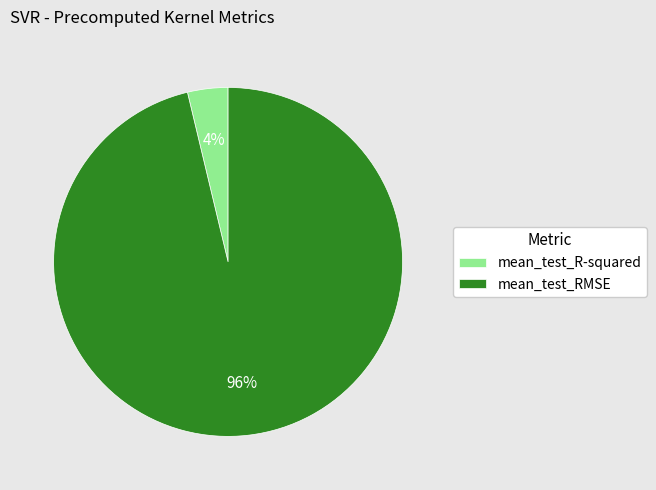

The mean_test_RMSE slice represents 96% of the pie. True or false?

True